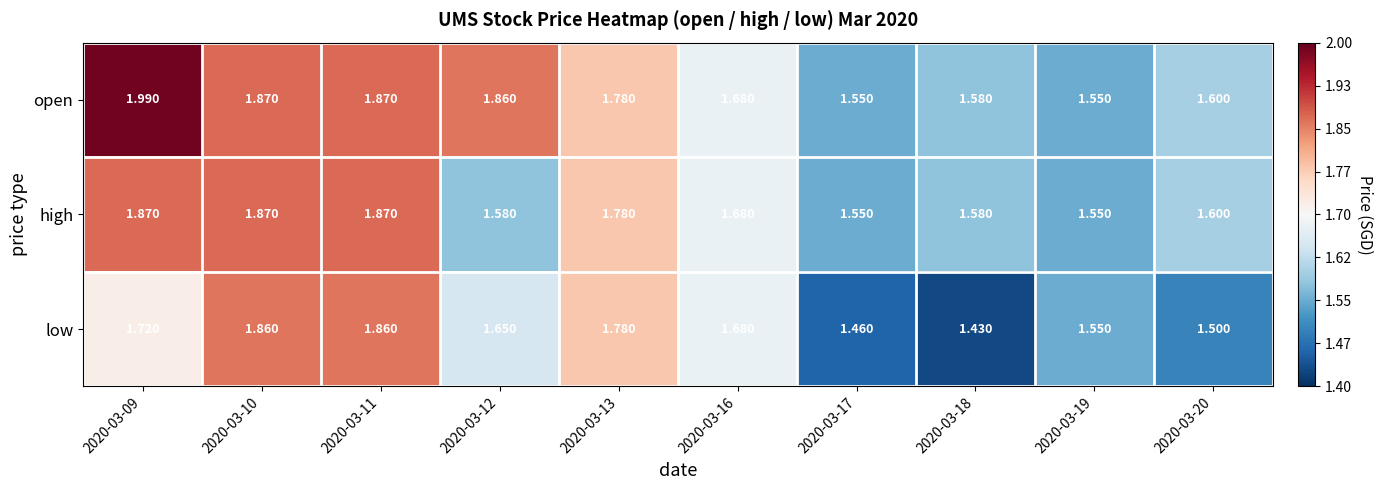

What is the total value across all series at 2020-03-20?

4.7